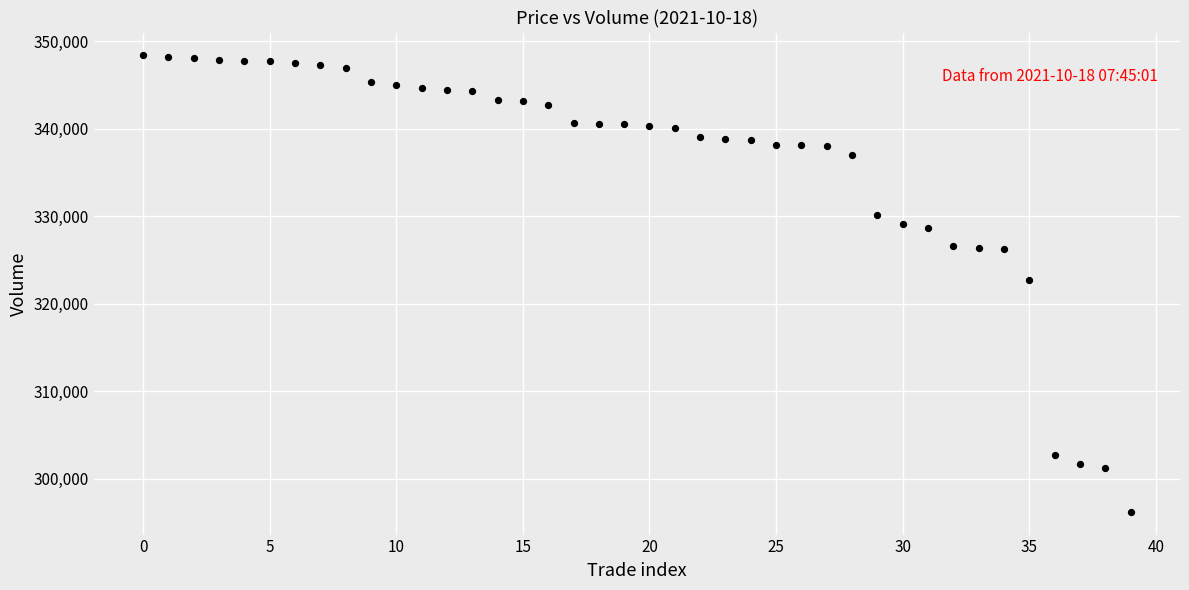

What is the range of Y values (max minus min)?

52200